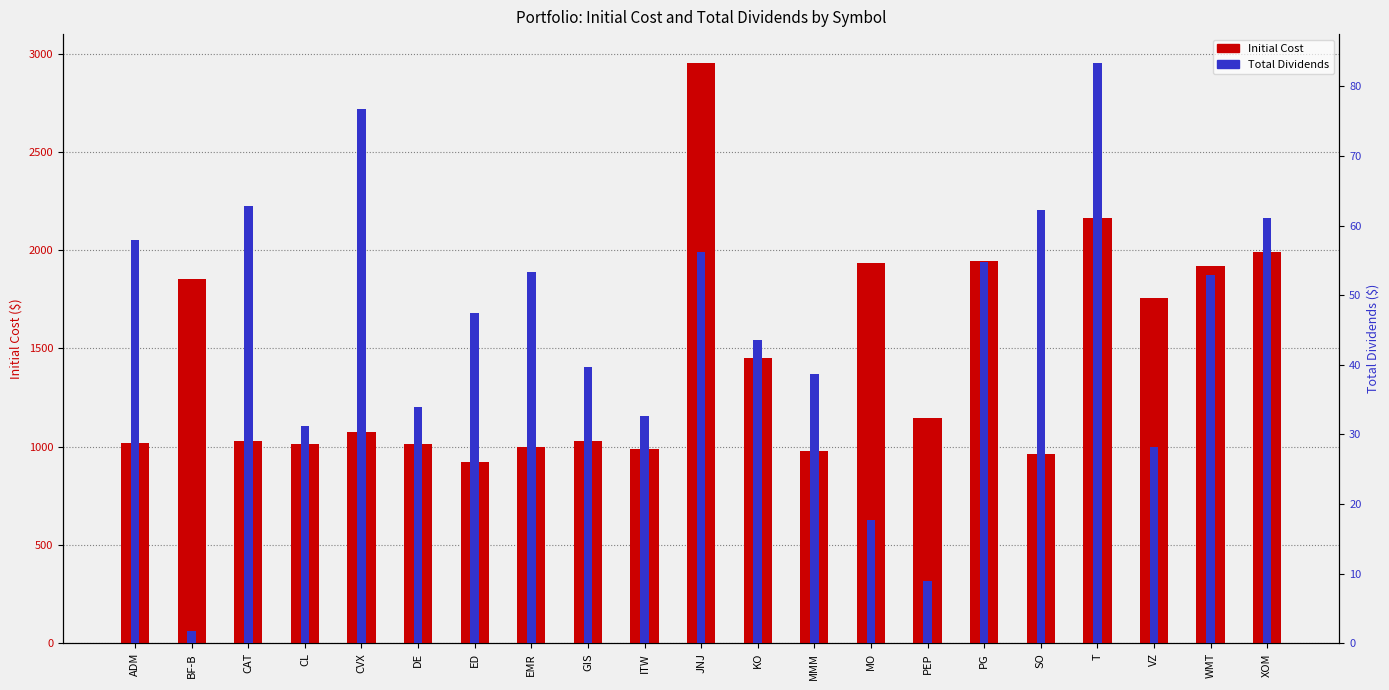

Rank the series at CL from highest to lowest value.

Initial Cost, Total Dividends